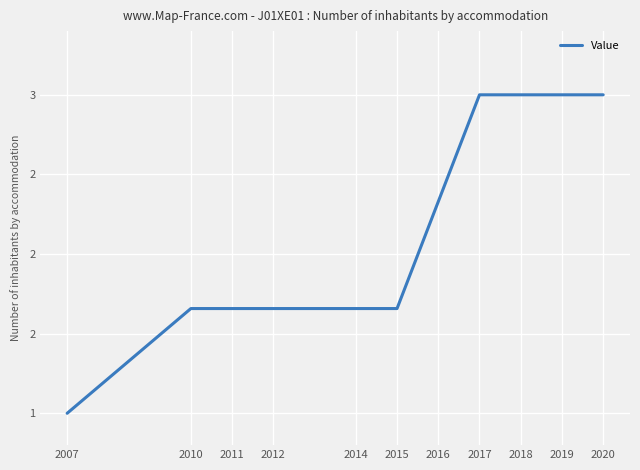

What is the minimum value shown in the chart?

1.0